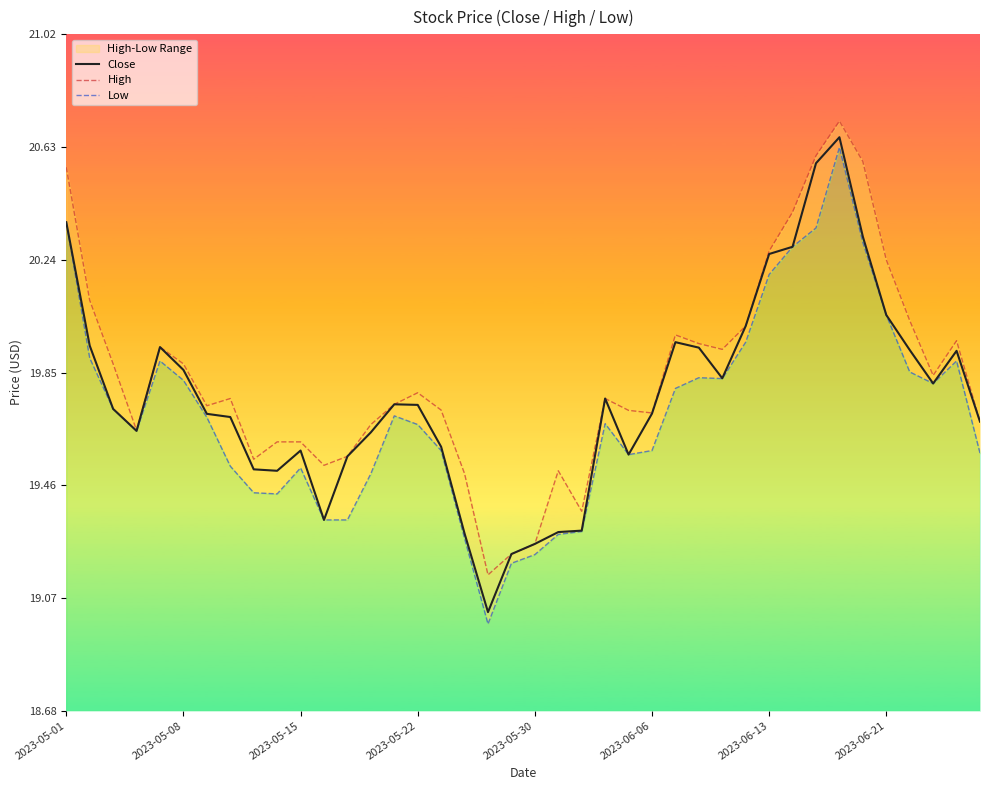

Which series has the largest total across all categories?

High